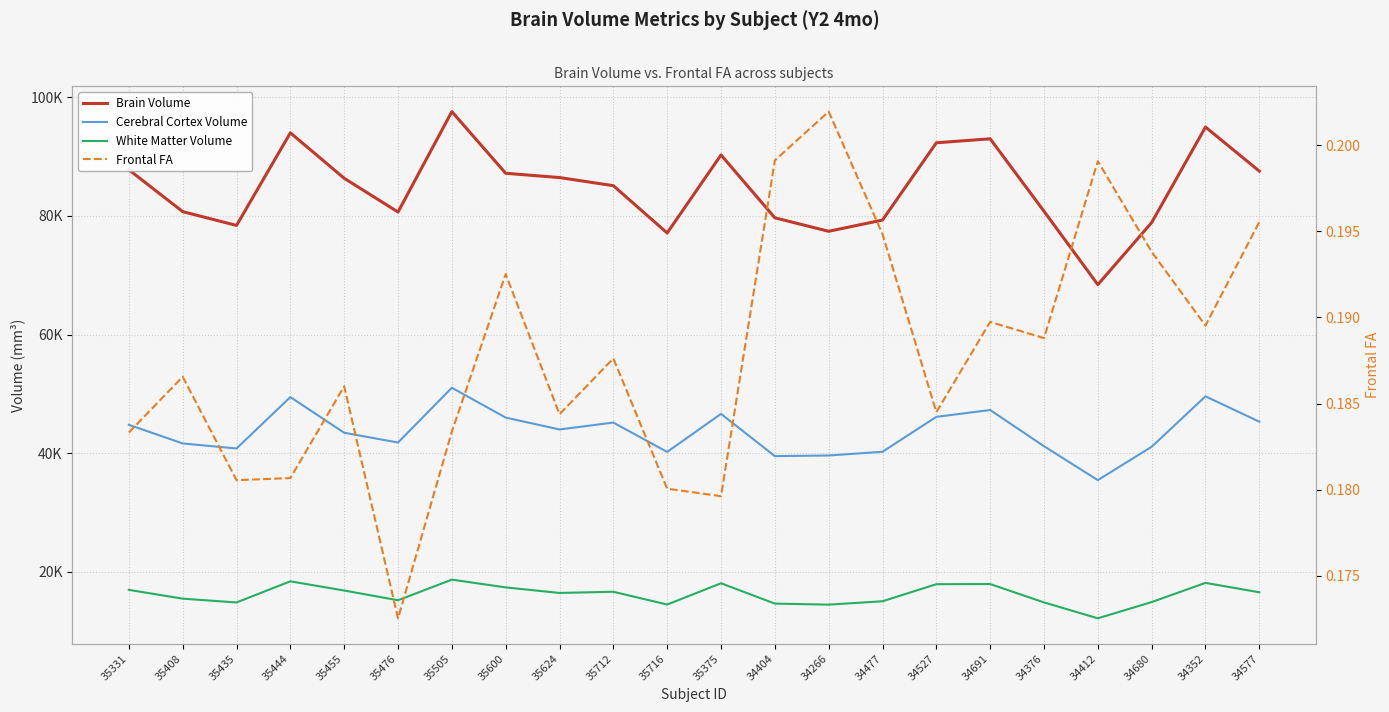

The value of Brain Volume at 34404 is 106521.3. True or false?

False